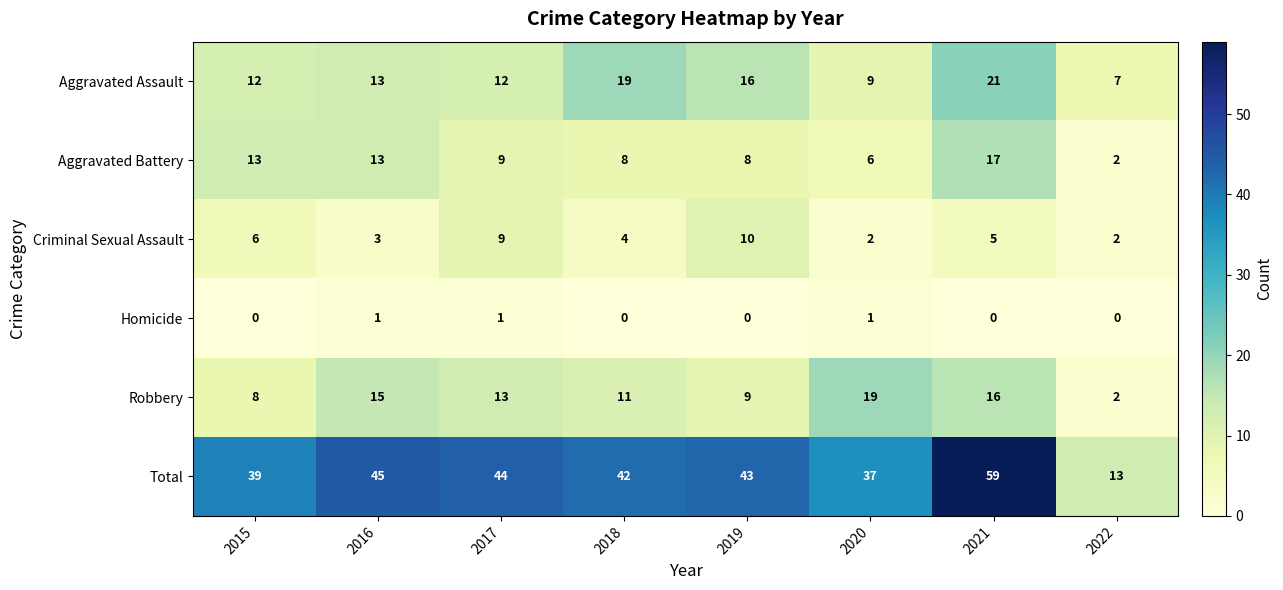

What is the sum of all Robbery values?

93